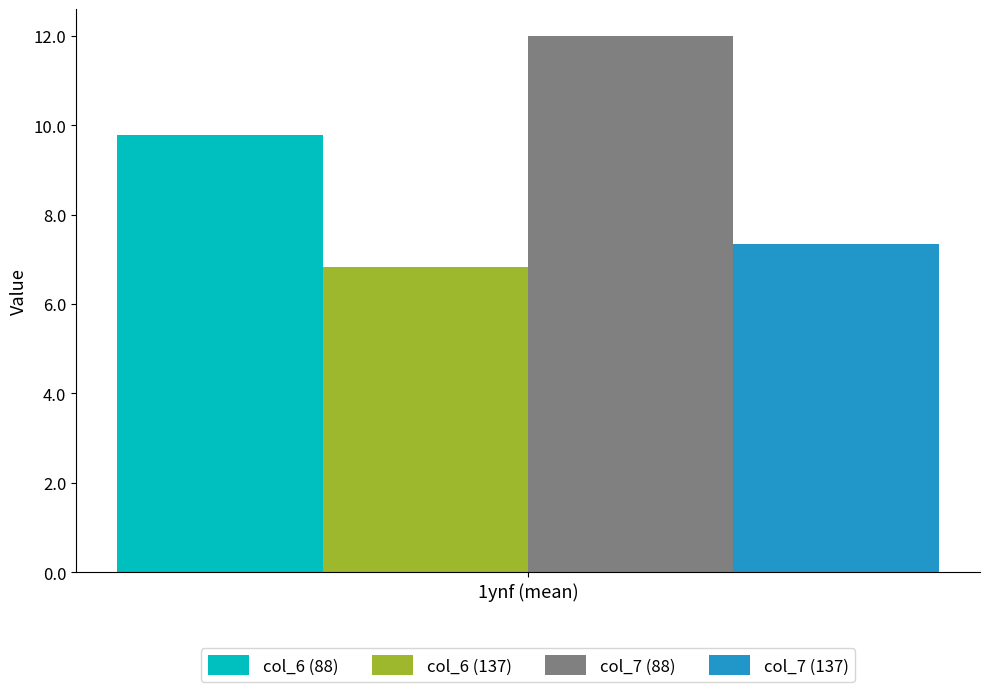

What is the maximum value for col_7 (137)?

7.4